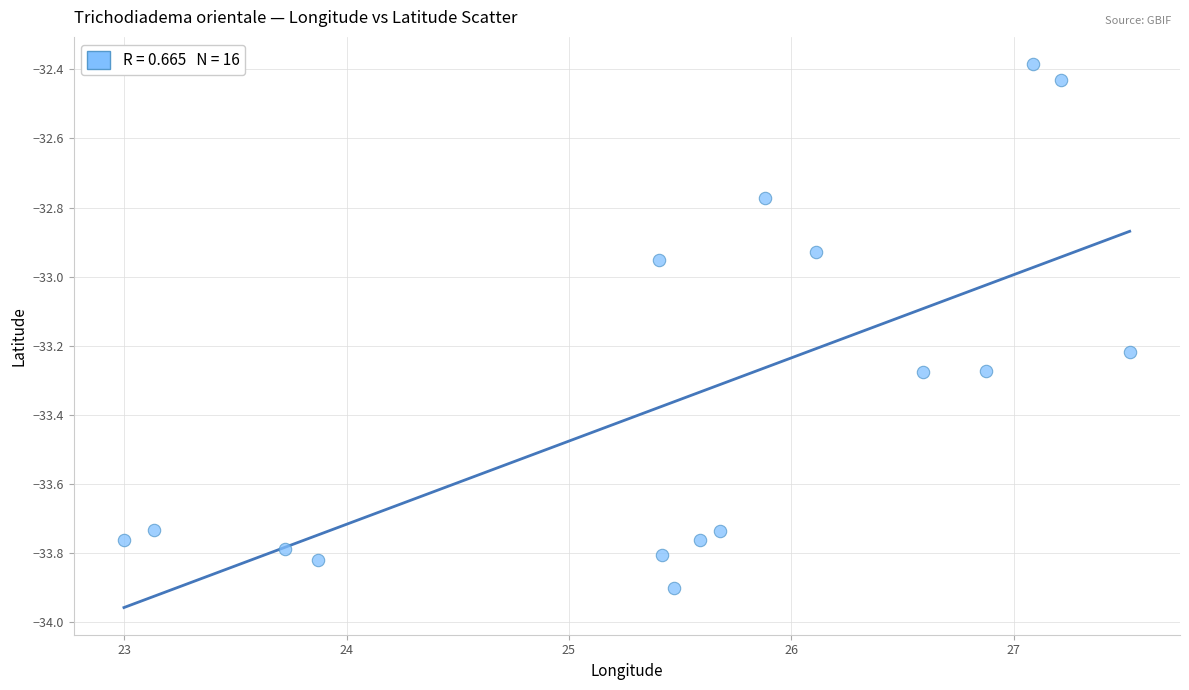

What is the range of Y values (max minus min)?

1.5